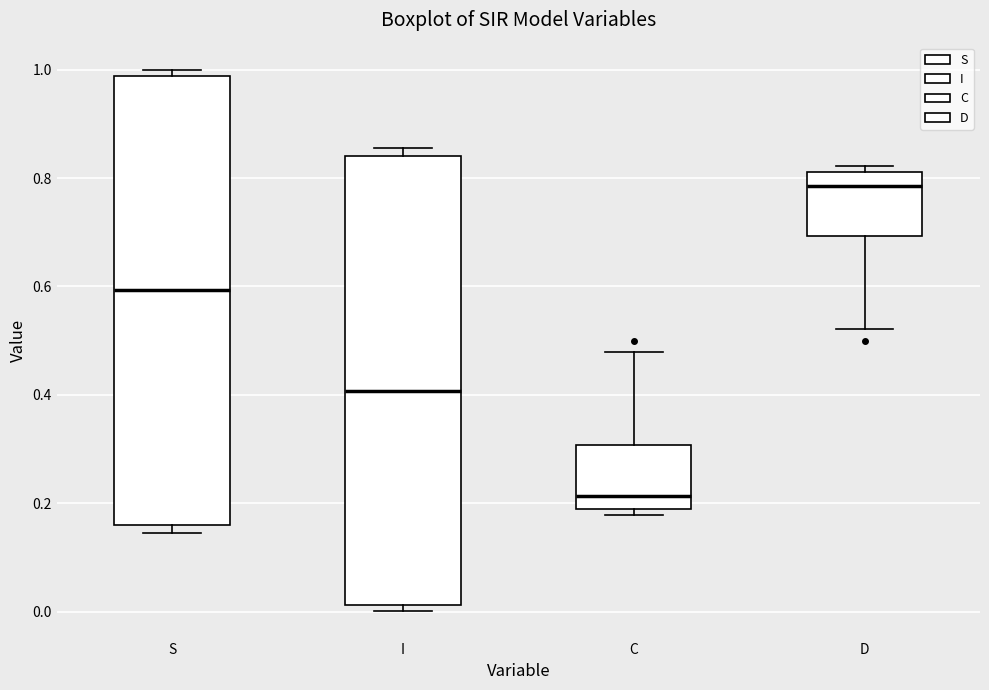

Reading left to right, read every box against the y-axis: the position of its median line, the range the box covers, and the ends of its whiskers. The values are not printed on the chart, so give them approximately, as read against the axis.

S: median 0.60, box 0.16 to 0.98, whiskers 0.14 to 1.00
I: median 0.40, box 0.02 to 0.84, whiskers 0.00 to 0.86
C: median 0.22, box 0.18 to 0.30, whiskers 0.18 (just below the box's lower edge) to 0.48
D: median 0.78, box 0.70 to 0.82, whiskers 0.52 to 0.82 (just above the box's upper edge)